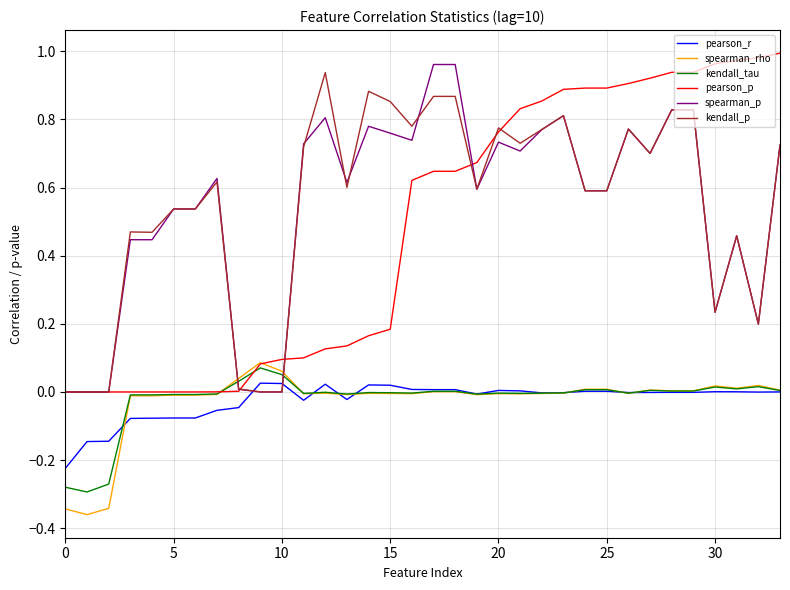

How many times do spearman_rho and spearman_p cross each other?

2